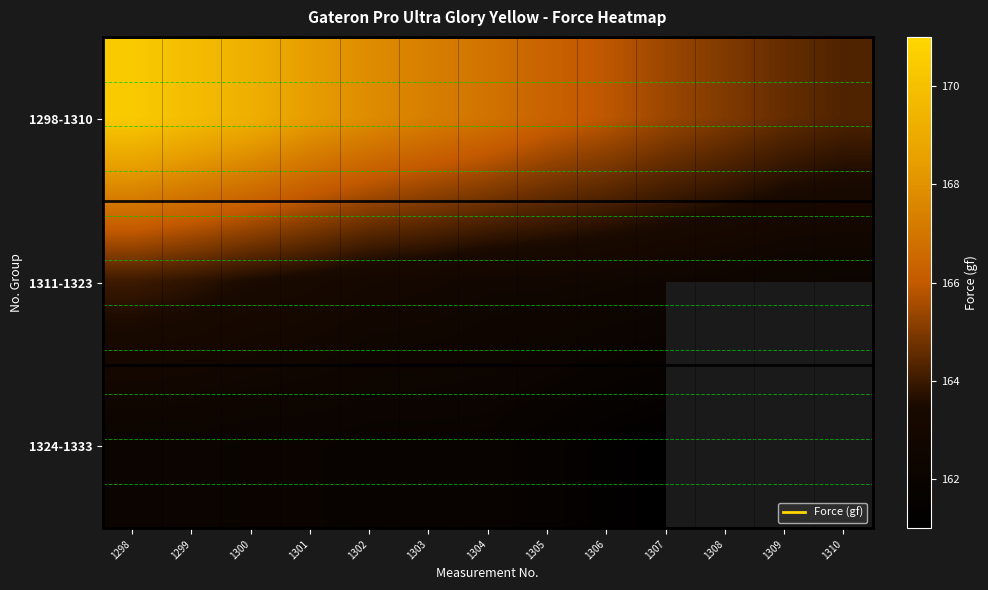

What is the minimum value for 1298-1310?

164.3